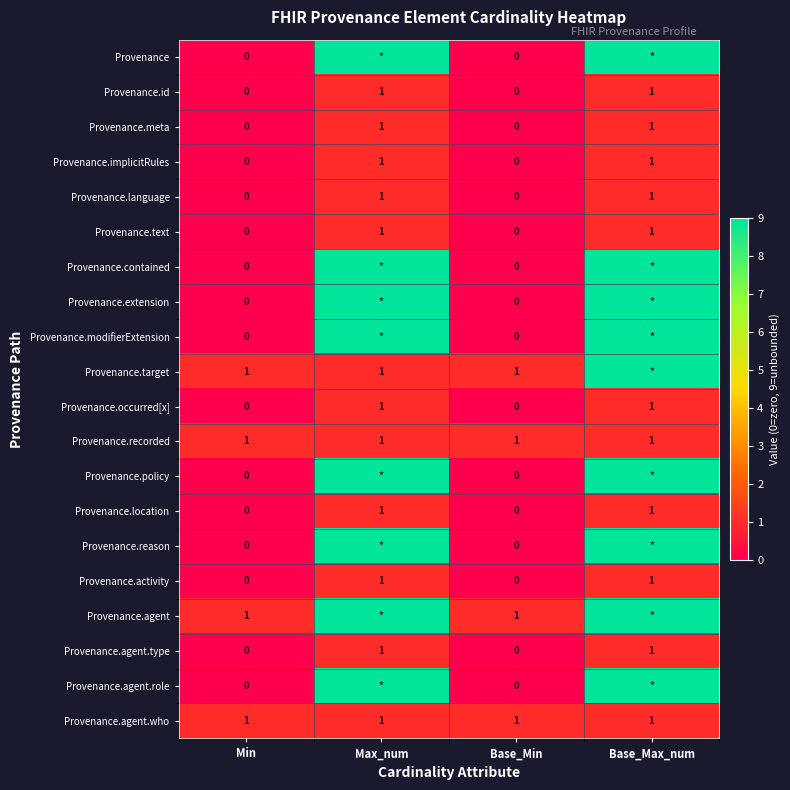

The value of Provenance.agent.type at Base_Min is 0. True or false?

True